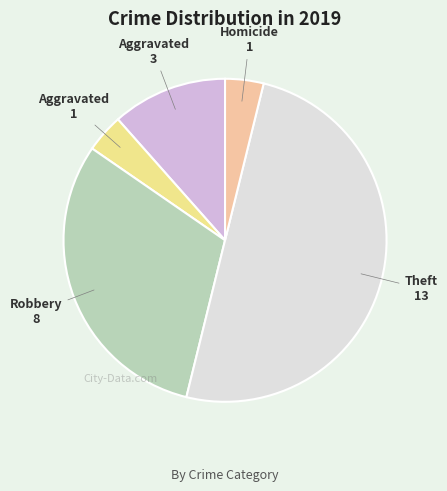

How many slices are in this pie chart?

5